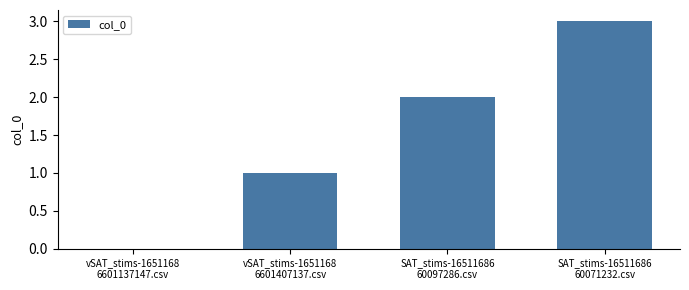

What is the sum of the values at vSAT_stims-1651168
6601407137.csv and SAT_stims-16511686
60071232.csv?

4